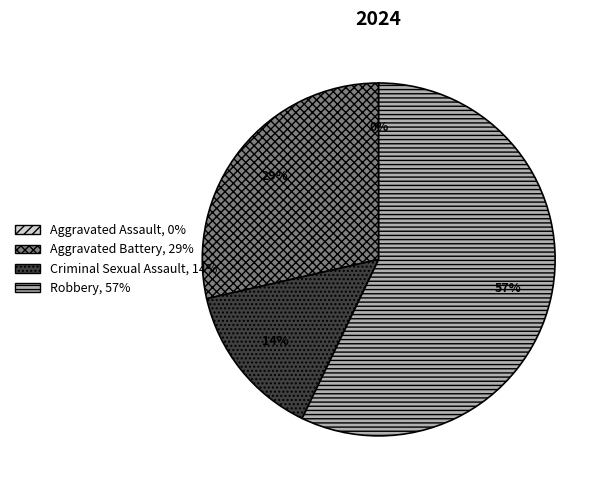

Combined, what portion of the pie is Robbery and Aggravated Battery?

85.7%